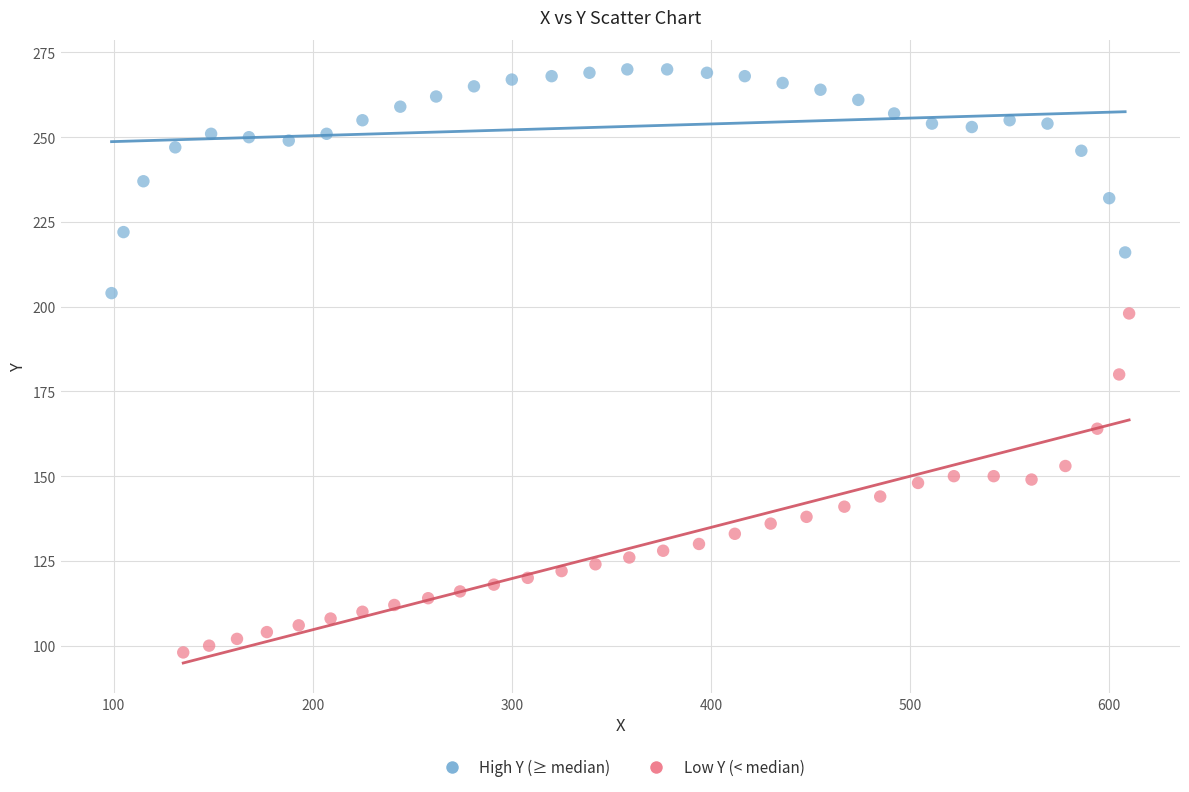

Which series reaches the minimum Y coordinate?

Low Y (< median)